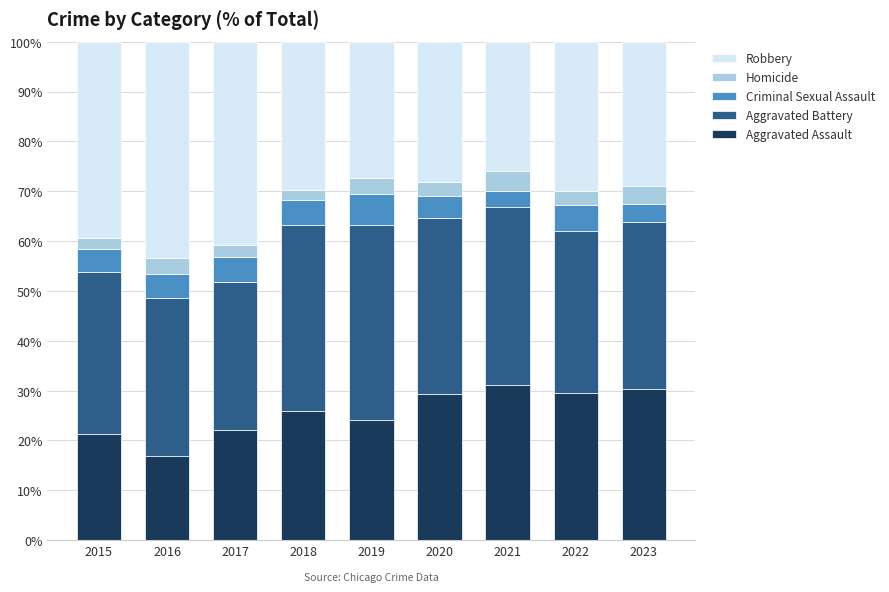

What is the total value across all series at 2023?

100.0